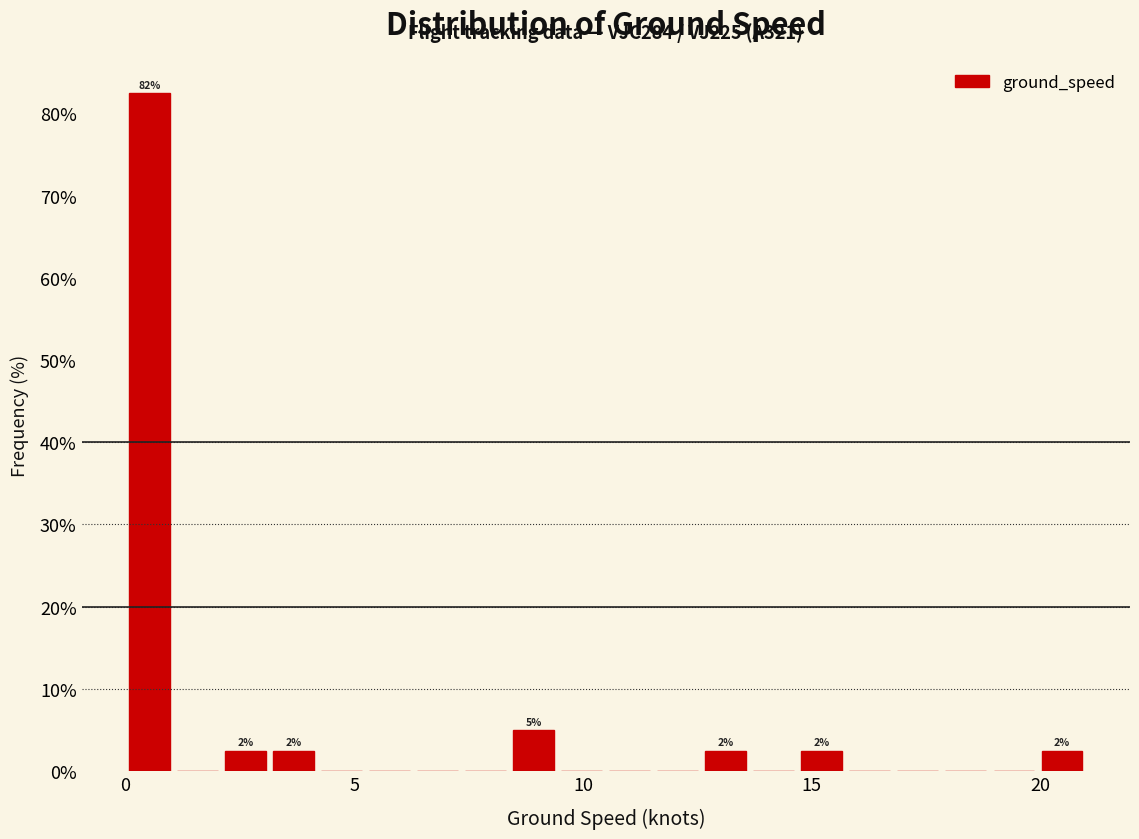

Around what value on the x-axis is the tallest bar? Give the approximate position of its centre, as read against the axis.

0.5